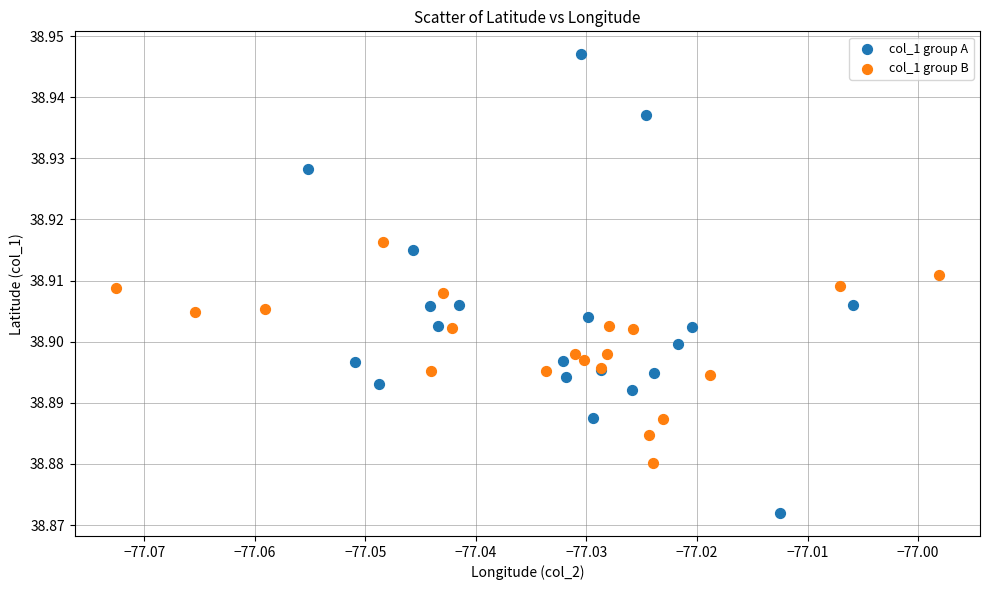

Which series reaches the maximum Y coordinate?

col_1 group A